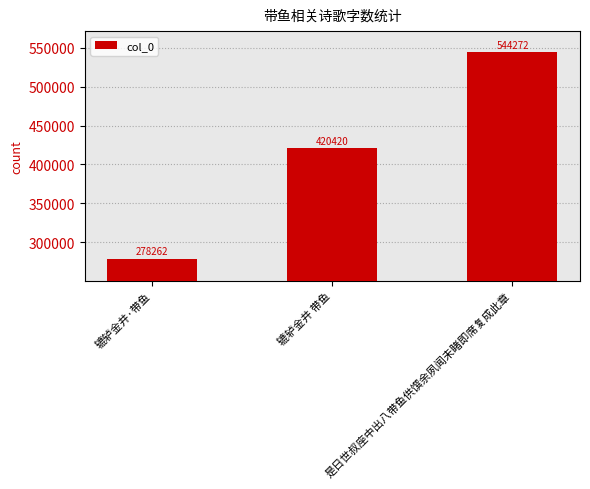

What is the difference between the maximum and minimum values?

266010